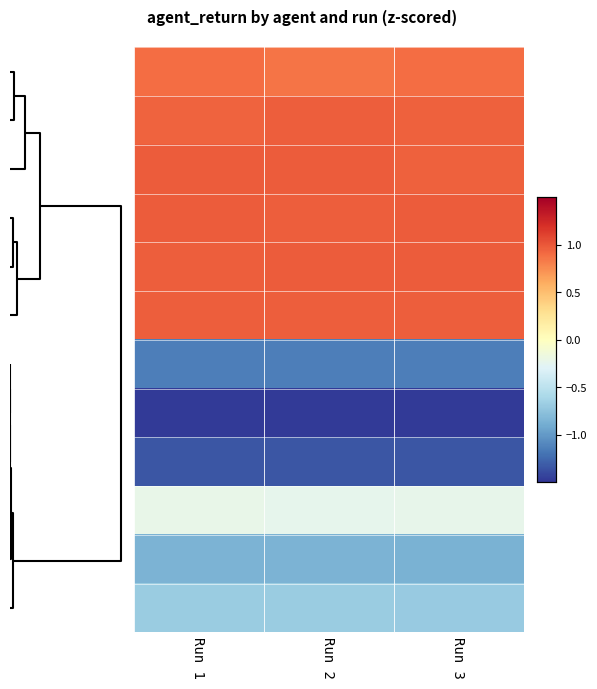

Reading left to right, what are all the values shown in this chart?

row_0: 0=0.9	5=0.9	10=0.9
row_1: 0=0.9	5=1.0	10=1.0
row_2: 0=1.0	5=1.0	10=1.0
row_3: 0=1.0	5=1.0	10=1.0
row_4: 0=1.0	5=1.0	10=1.0
row_5: 0=1.0	5=1.0	10=1.0
row_6: 0=-1.1	5=-1.1	10=-1.1
row_7: 0=-1.5	5=-1.5	10=-1.5
row_8: 0=-1.3	5=-1.3	10=-1.3
row_9: 0=-0.2	5=-0.2	10=-0.2
row_10: 0=-0.9	5=-0.9	10=-0.9
row_11: 0=-0.7	5=-0.7	10=-0.7